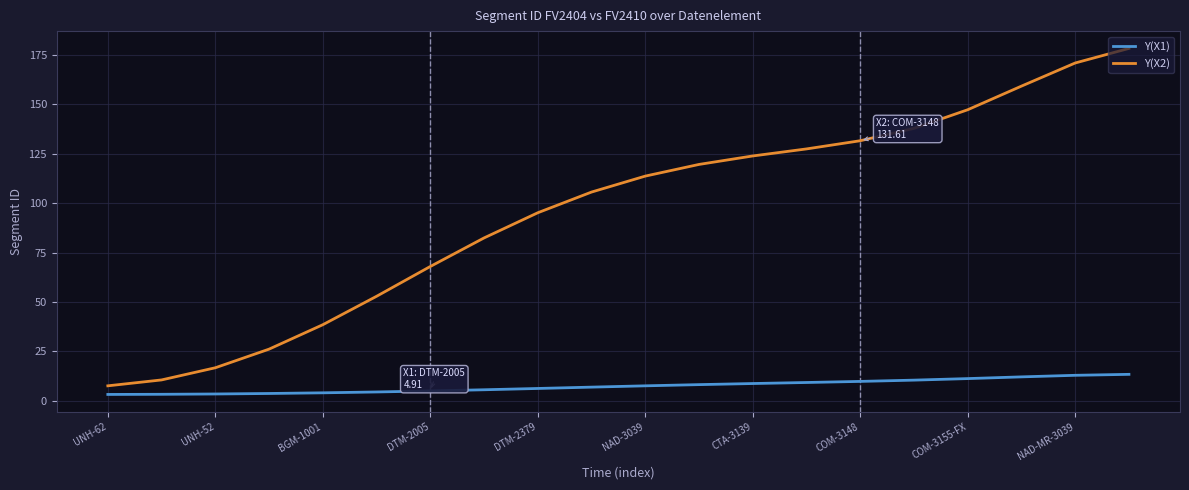

Which series has the largest range (max minus min)?

Y(X2)